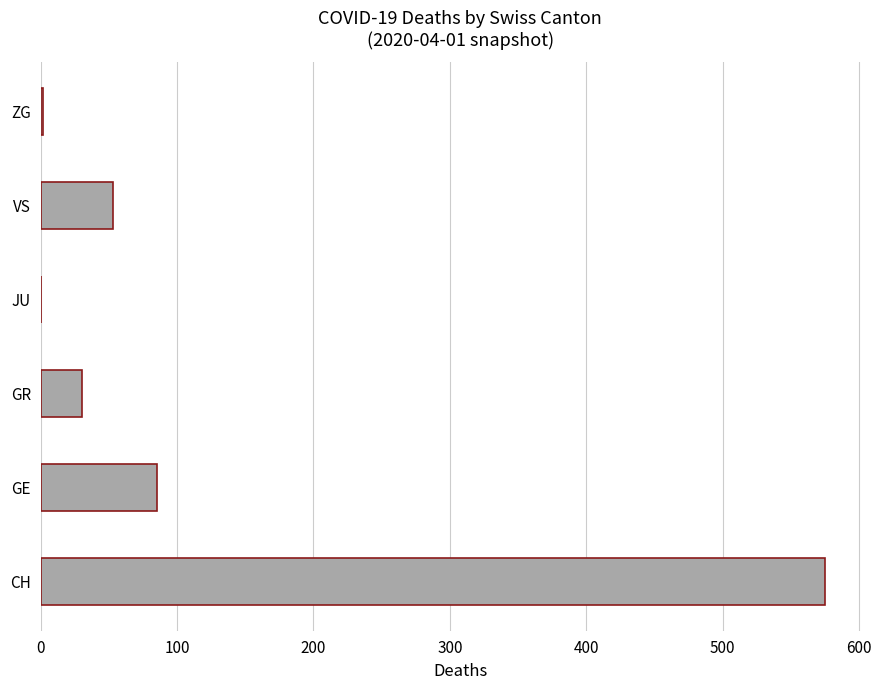

At which label is the value closest to 287?

GE